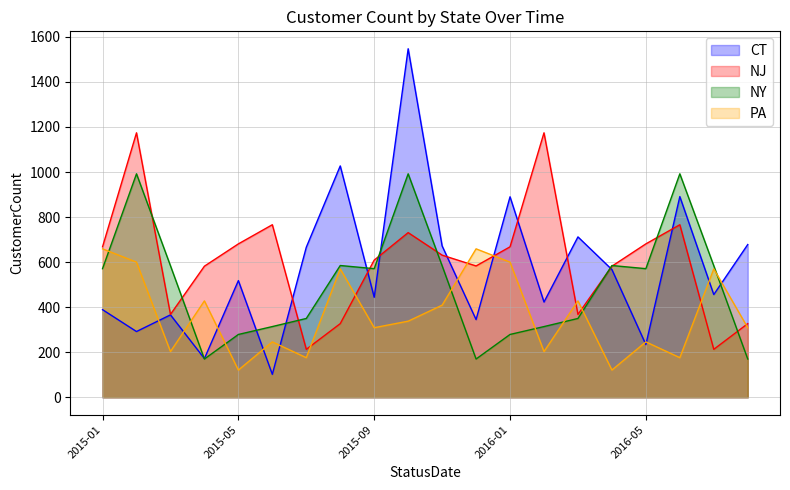

What is the minimum value shown in the chart?

102